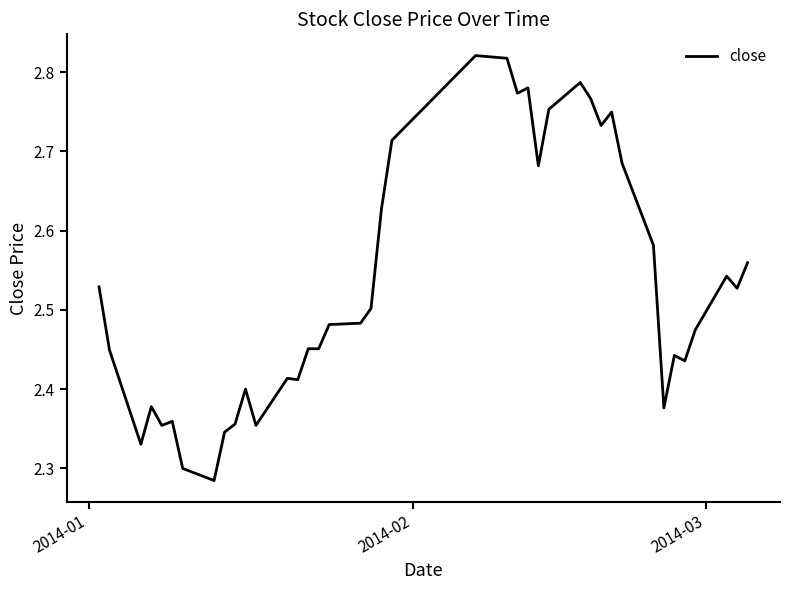

True or false: there are more than 2 points higher than both neighbors.

True